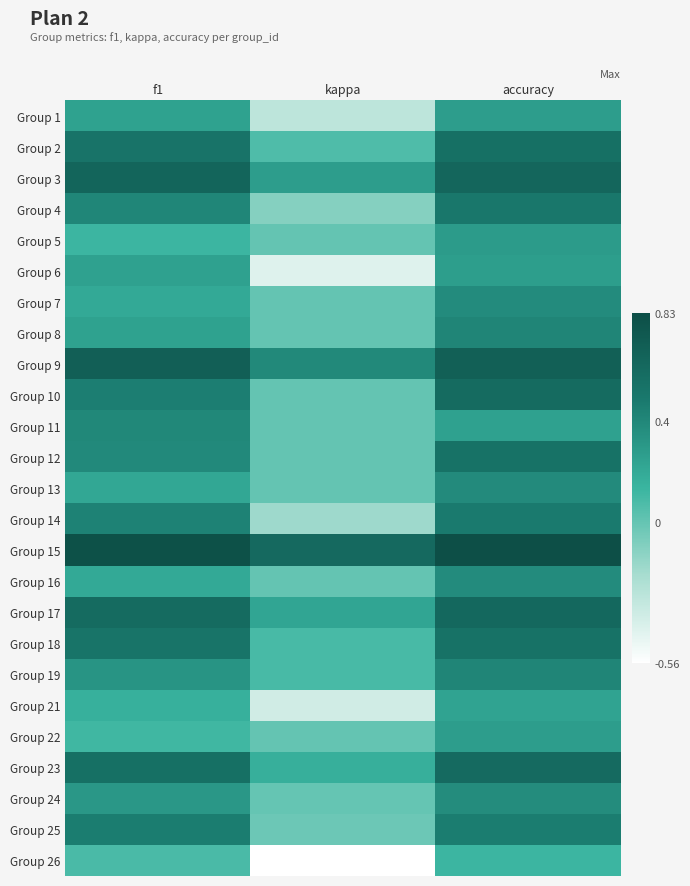

At f1, list the series in order from largest to smallest.

Group 15, Group 9, Group 3, Group 17, Group 23, Group 2, Group 18, Group 25, Group 10, Group 14, Group 4, Group 11, Group 12, Group 19, Group 24, Group 6, Group 1, Group 8, Group 13, Group 7, Group 16, Group 21, Group 5, Group 22, Group 26